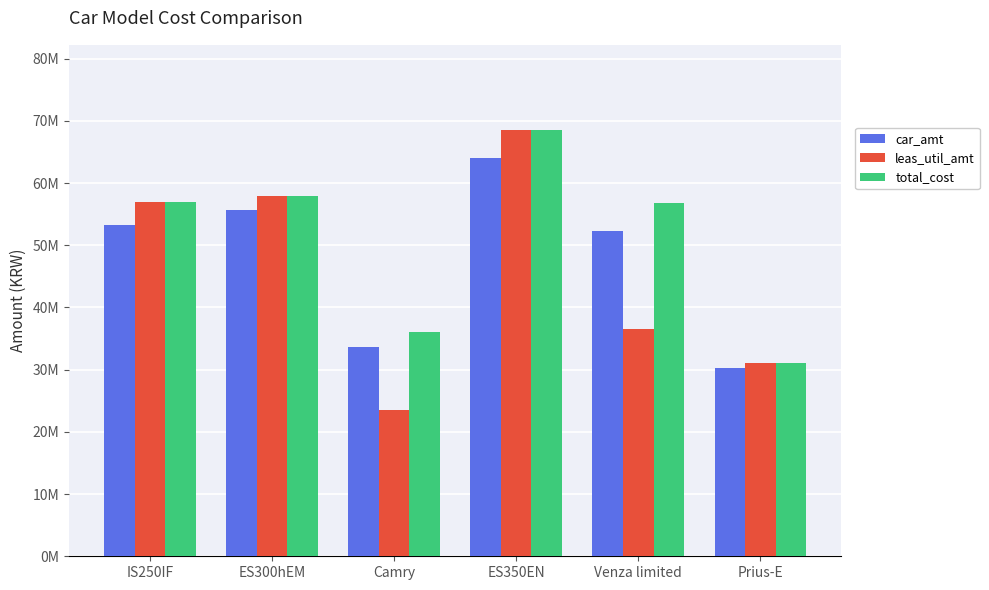

What is the label of the 3rd bar from the right?

ES350EN